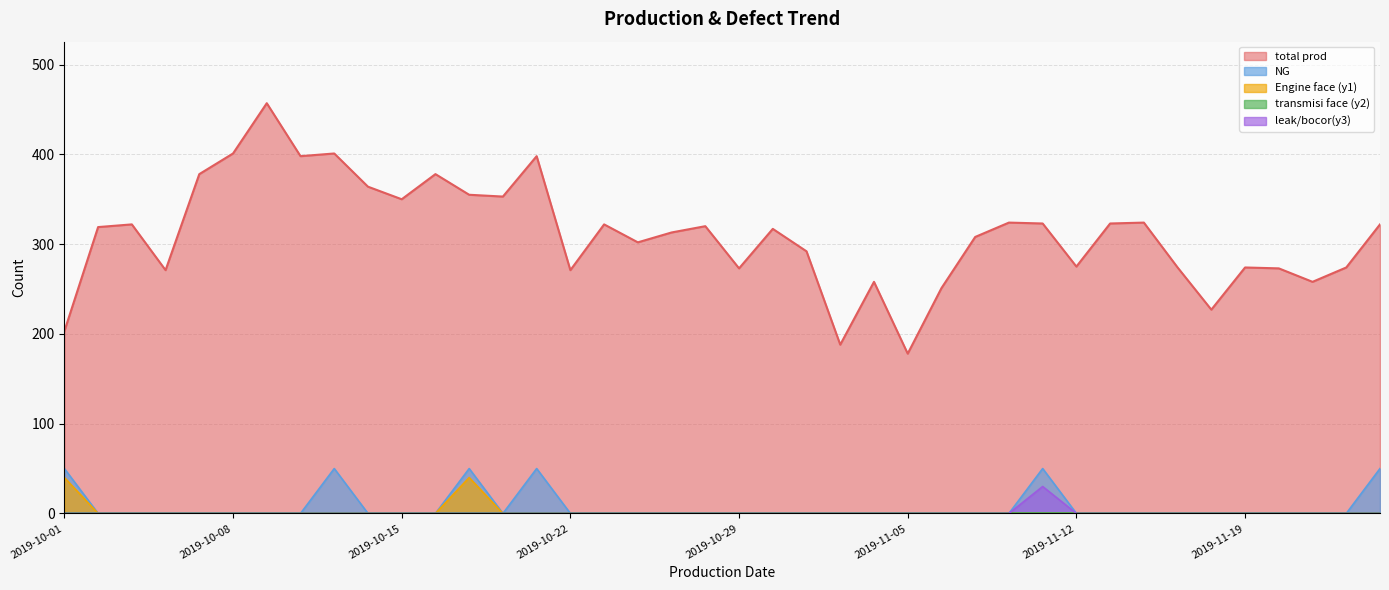

How many positive values does the leak/bocor(y3) series have?

1